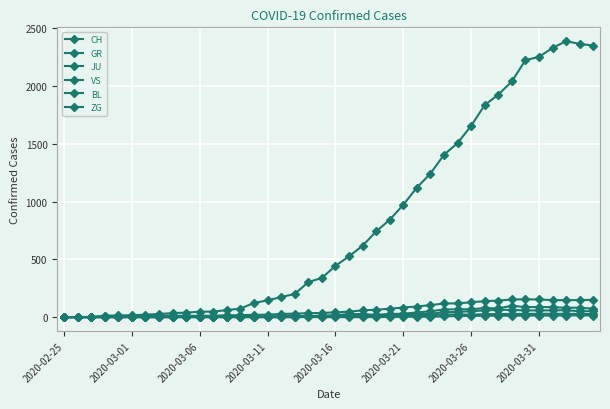

How many series are shown in this chart?

6